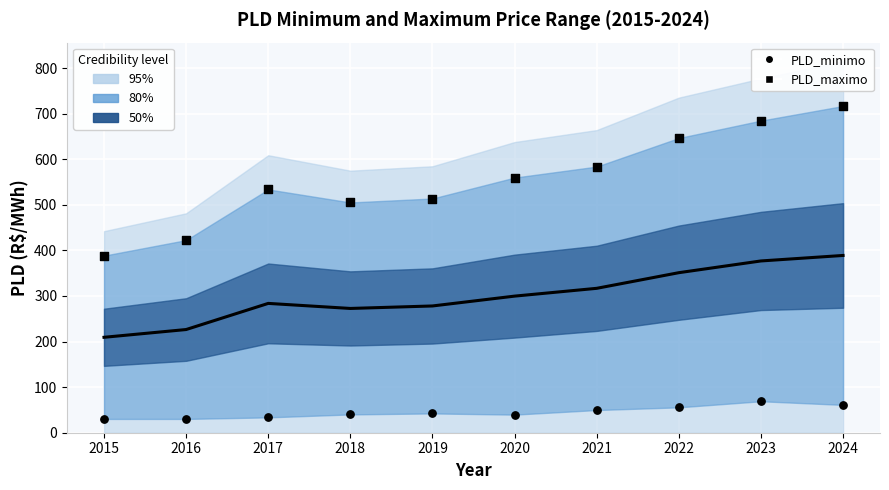

Which series has the widest spread of Y values?

PLD_maximo